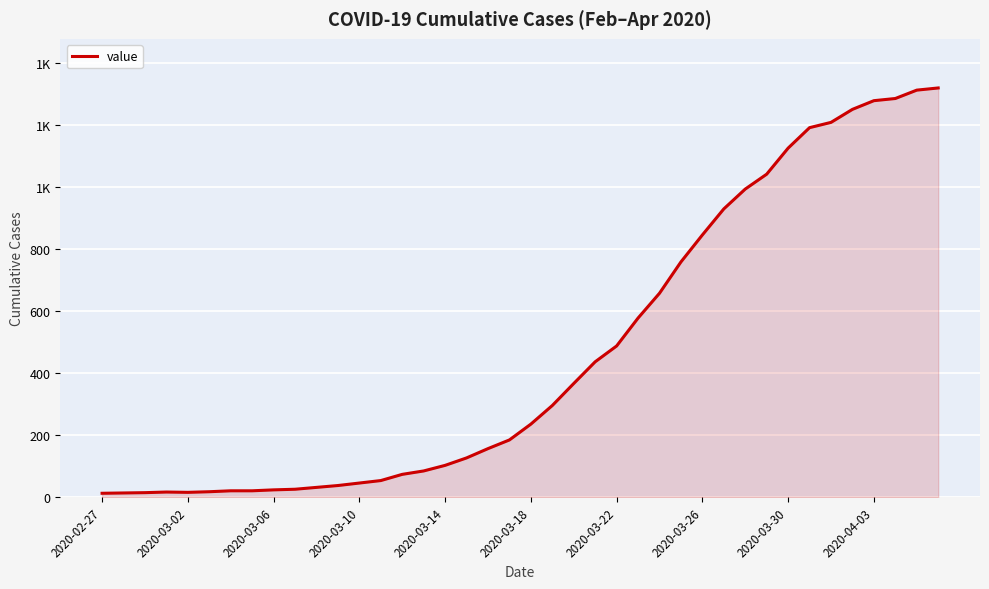

Is this an area chart (filled region under the line)?

Yes